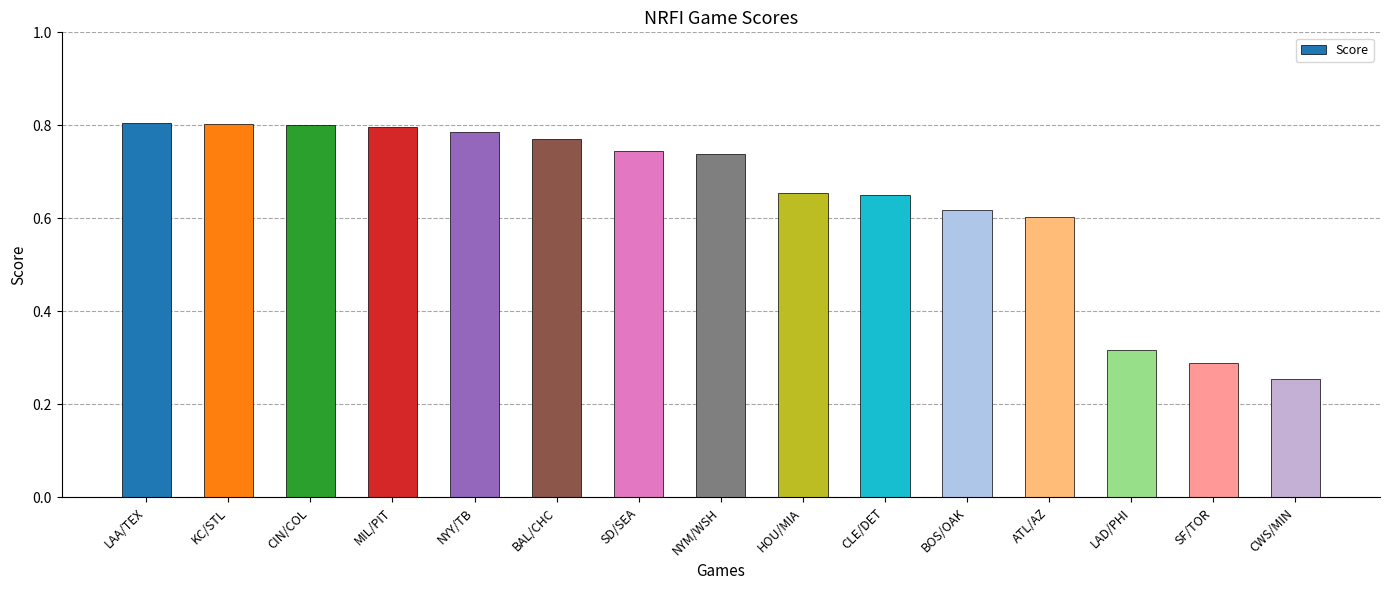

What is the label of the 5th bar from the left?

NYY/TB